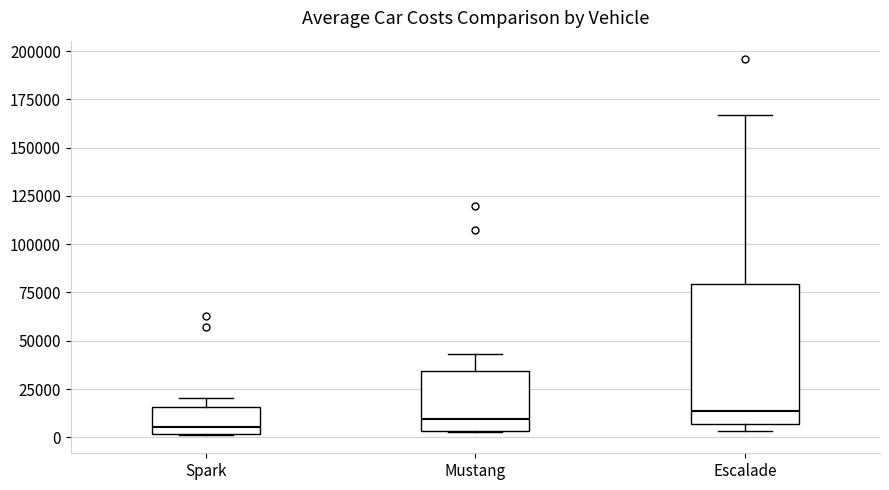

Where does the median line of the box for Mustang sit on the y-axis? The values are not printed on the chart, so give them approximately, as read against the axis.

10000